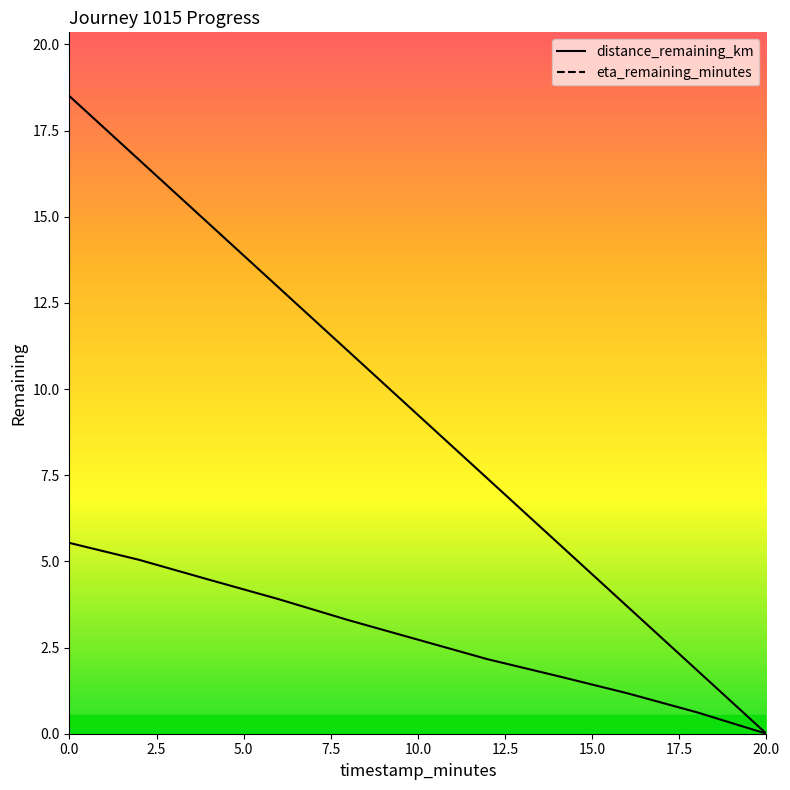

What is the difference between the maximum and minimum values in the distance_remaining_km series?

5.5